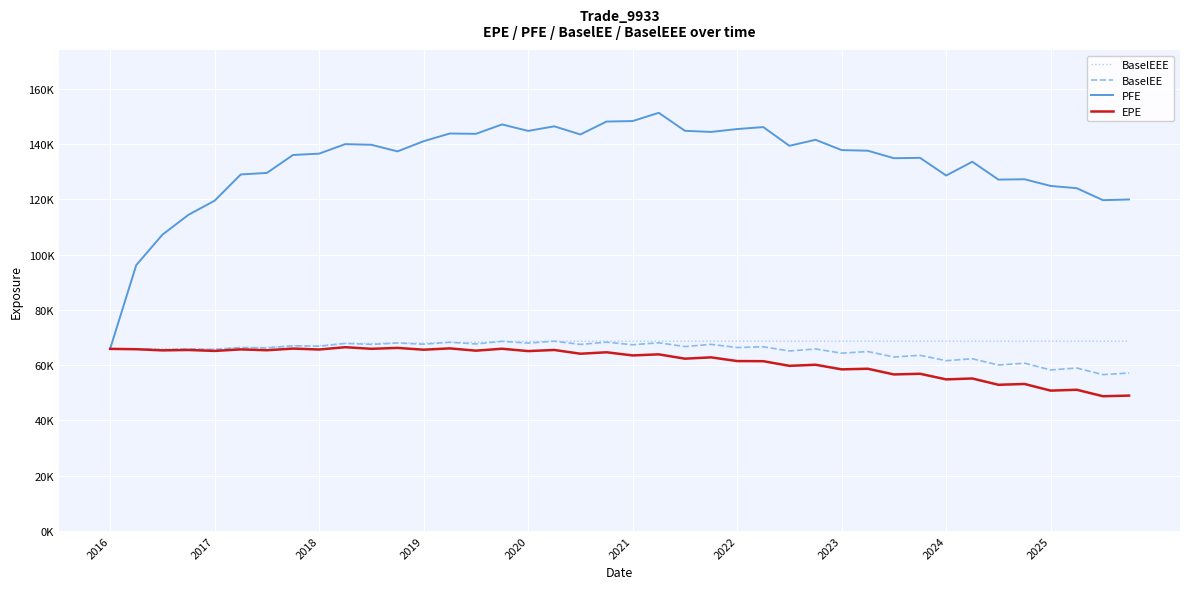

Does the chart display data point markers on the line(s)?

No